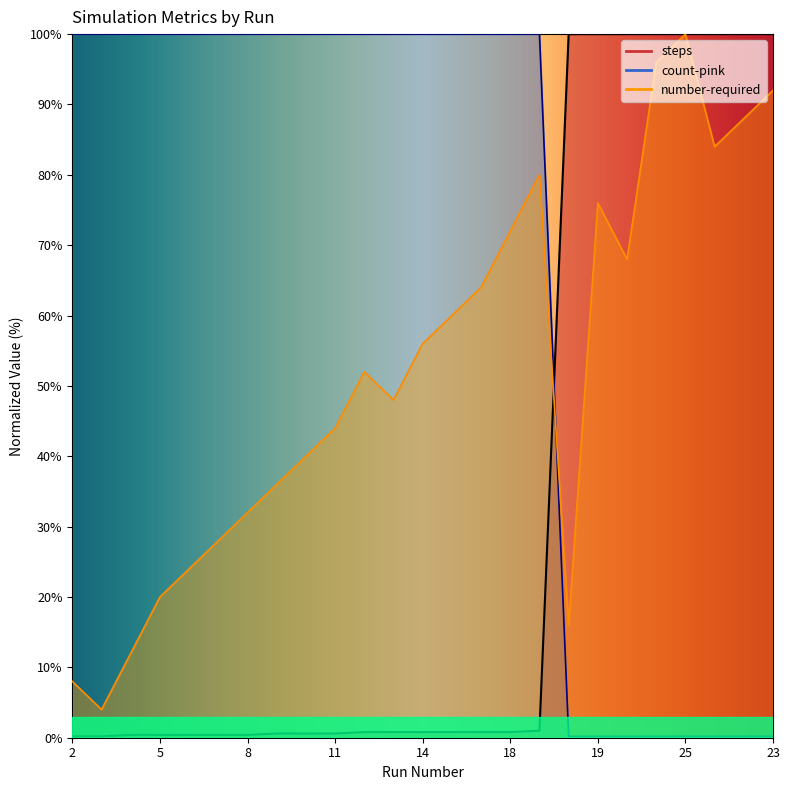

What is the average value of the number-required series?

52.0